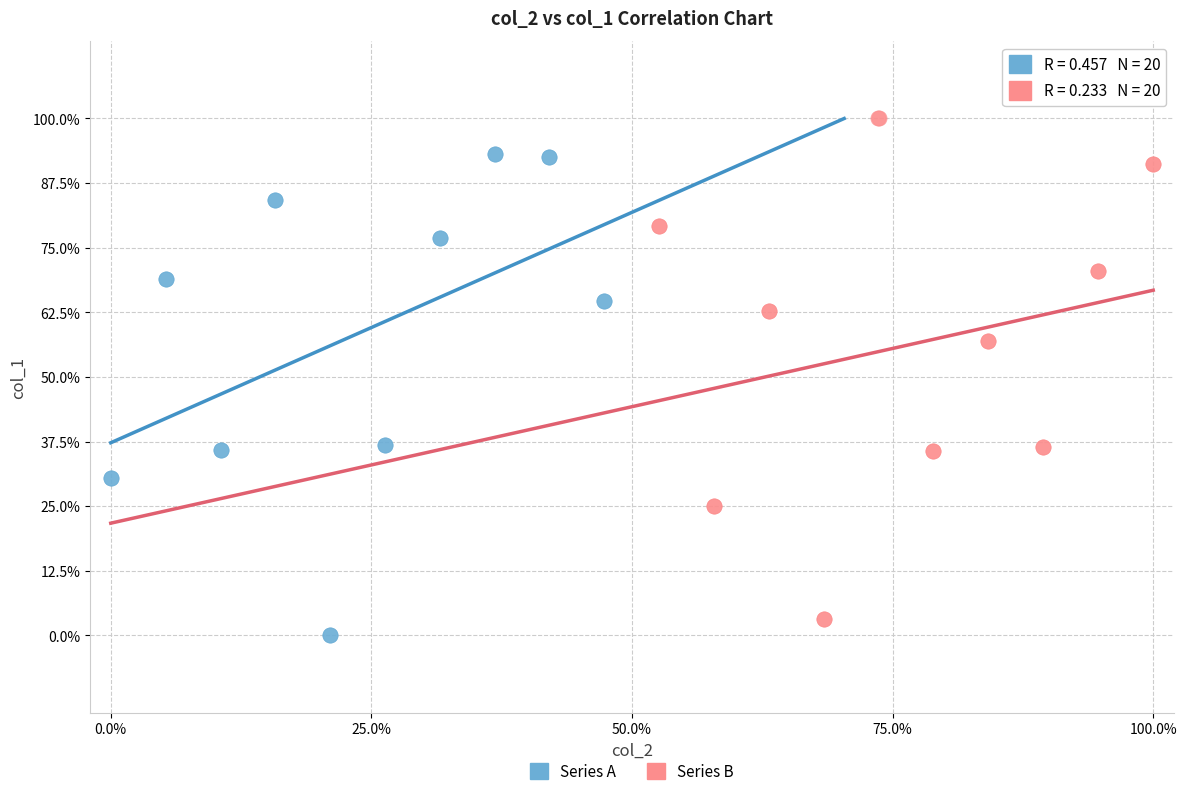

Which series contains the lowest Y value?

Series A